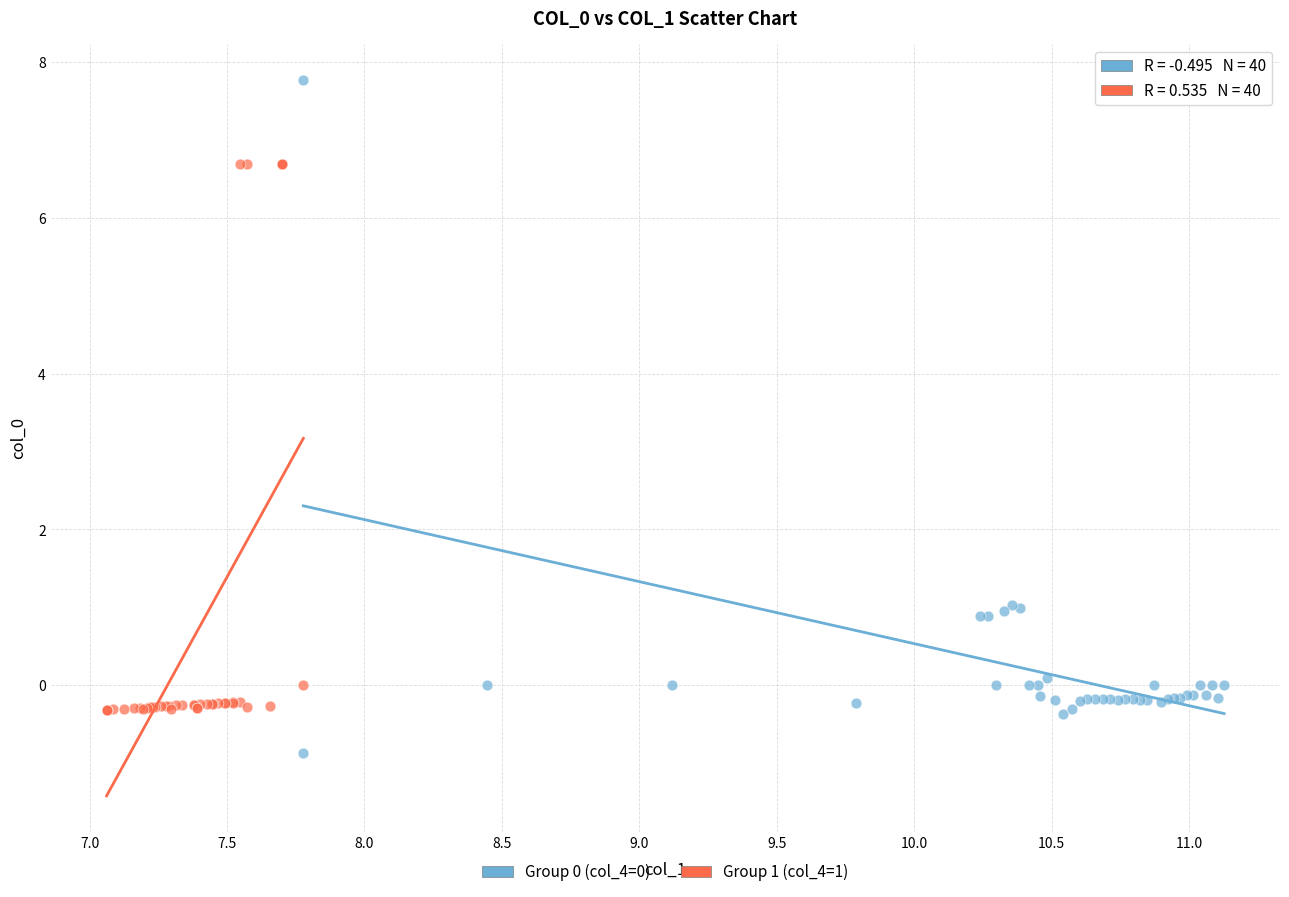

Which series contains the lowest Y value?

Group 0 (col_4=0)